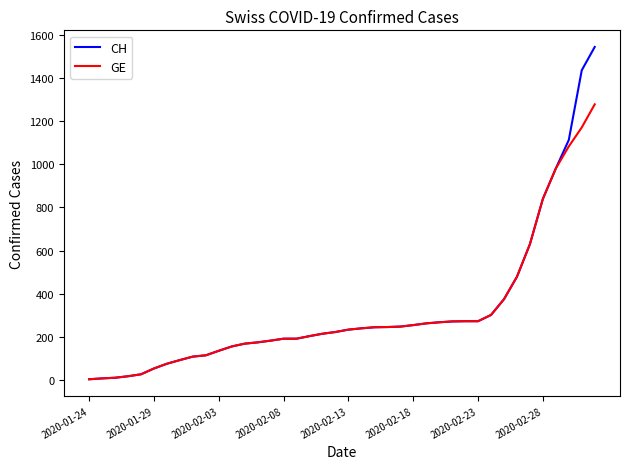

What is the average value of the GE series?

308